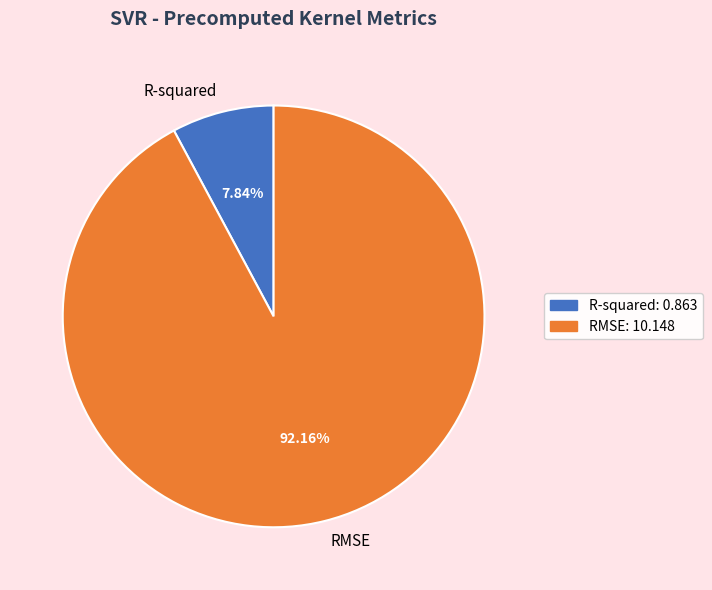

To the nearest percent, what is the combined percentage of RMSE and R-squared?

100%